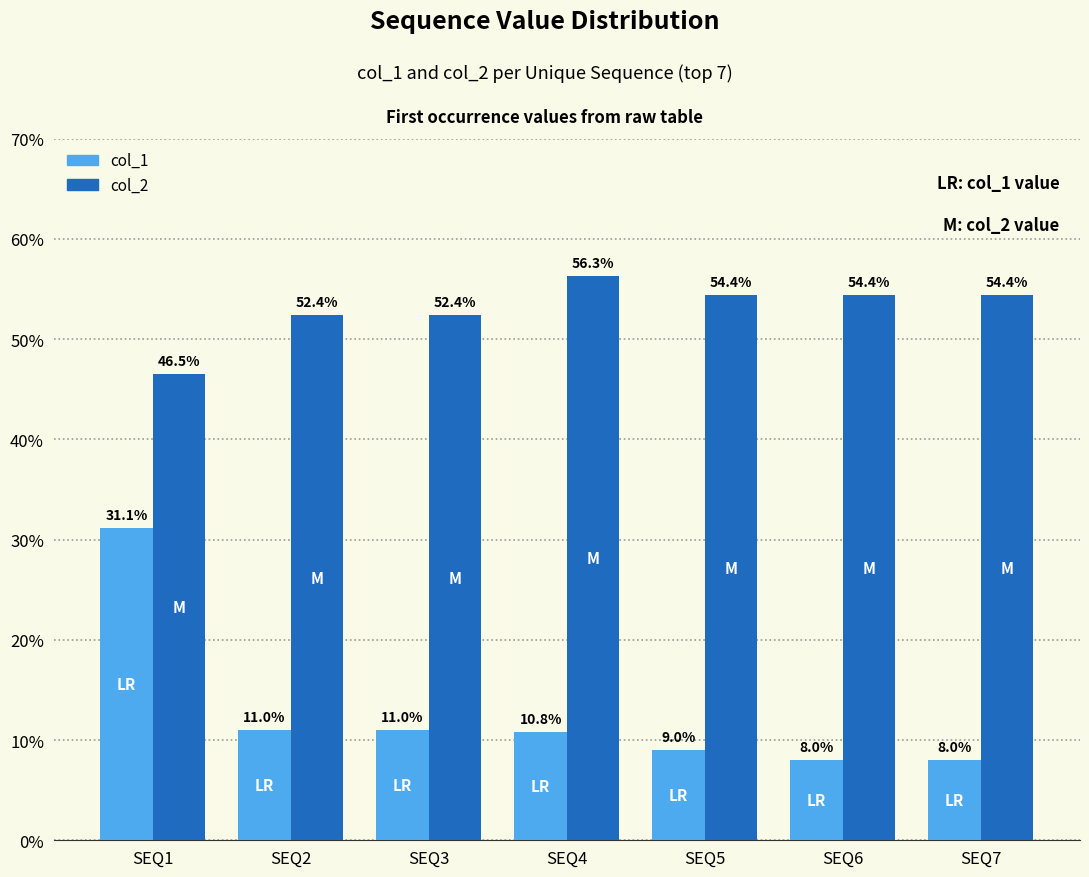

Reading left to right, extract all data points from this chart.

col_1: 31.1	11.0	11.0	10.8	9.0	8.0	8.0
col_2: 46.5	52.4	52.4	56.3	54.4	54.4	54.4